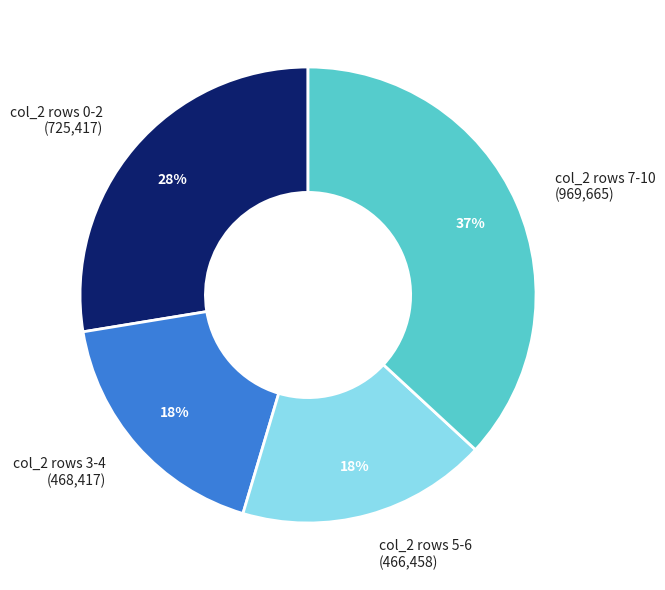

How many slices are in this pie chart?

4